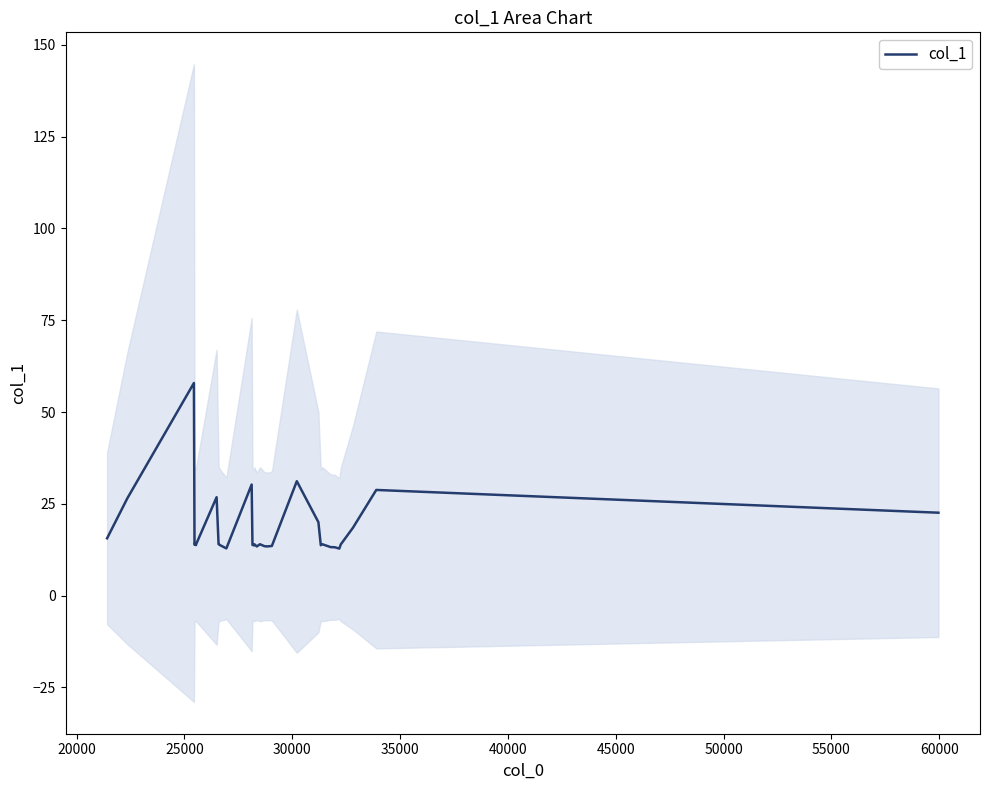

What is the highest value of the col_1 series?

57.9